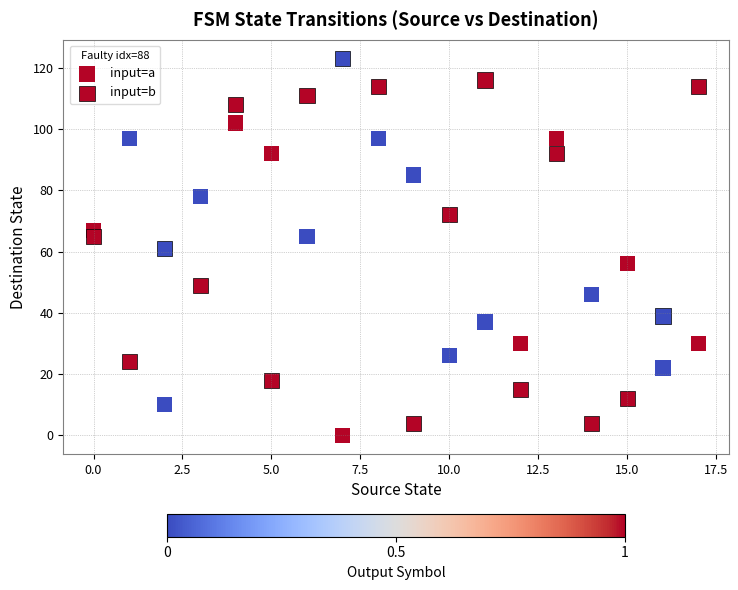

How many data points are displayed?

36